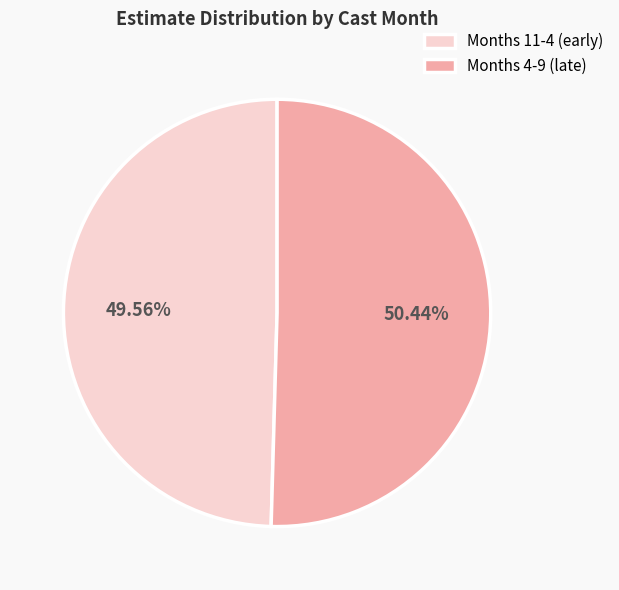

Between Months 11-4 (early) and Months 4-9 (late), which is larger?

Months 4-9 (late)